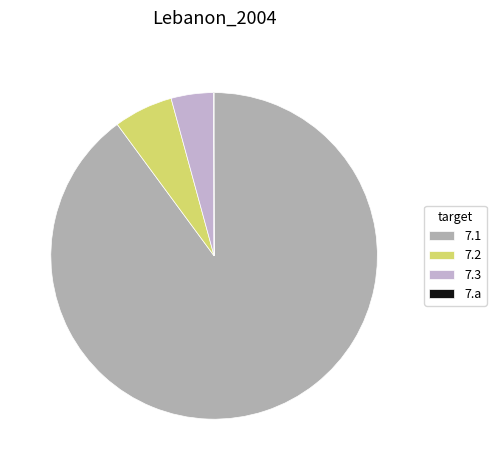

How much of the chart is everything except 7.a?

99.9%